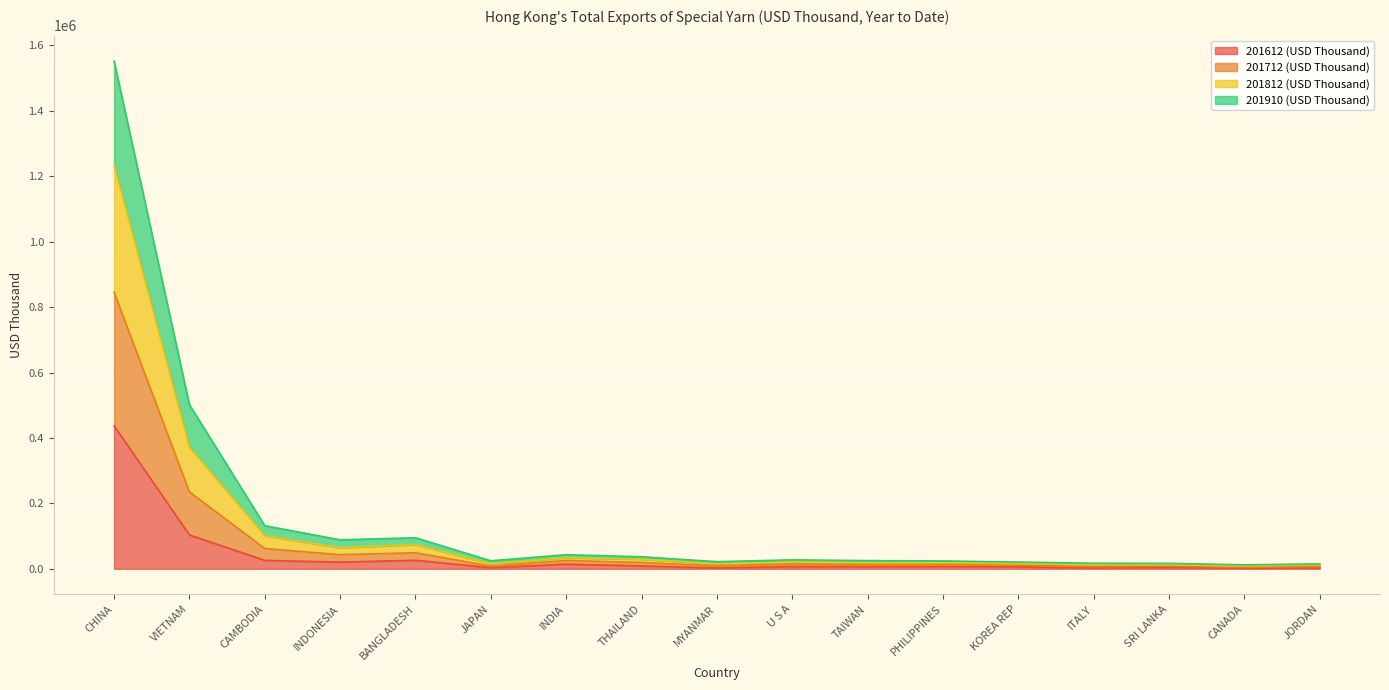

What is the total value across all series at CHINA?

1552514.7